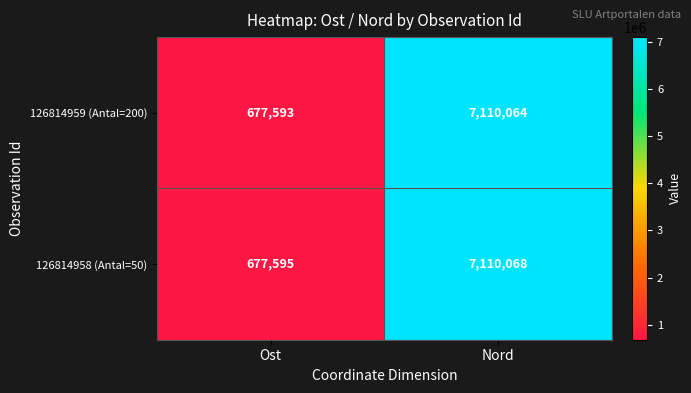

How many data points in 126814959 (Antal=200) are less than 7110064?

1